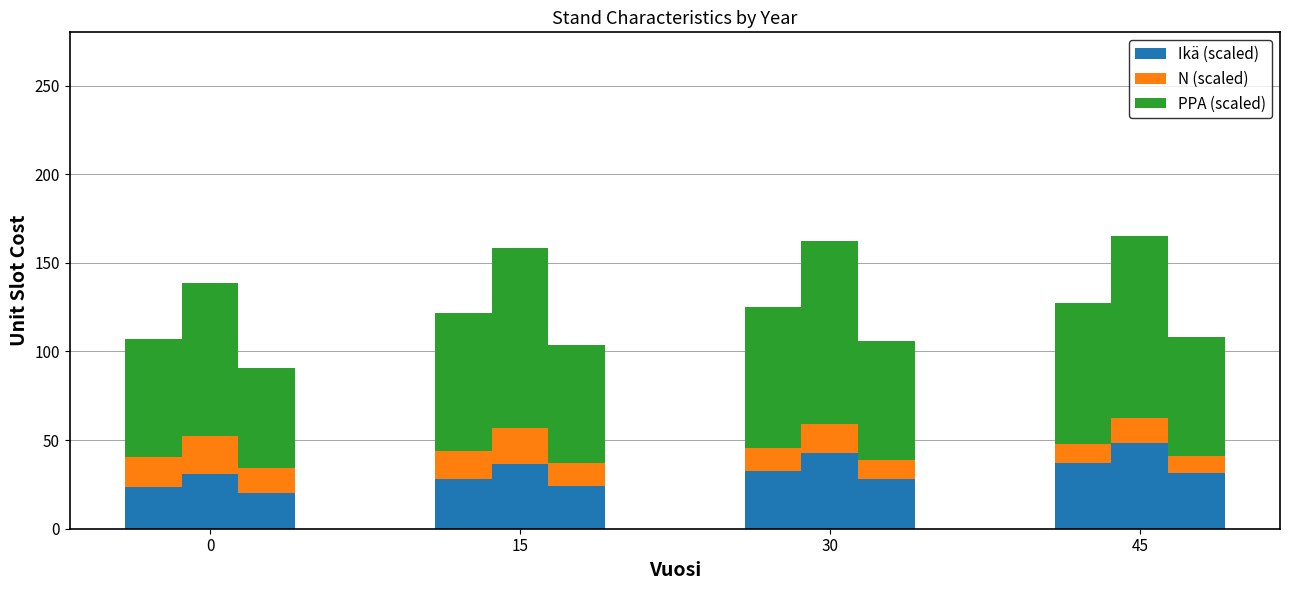

How many groups of bars are there?

4